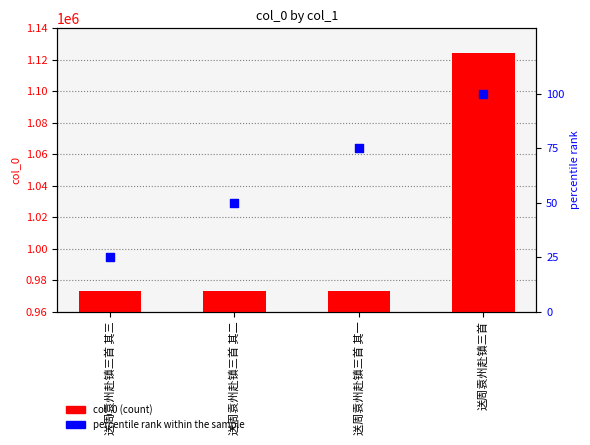

At which category is the sum across all series the highest?

送周袁州赴镇三首